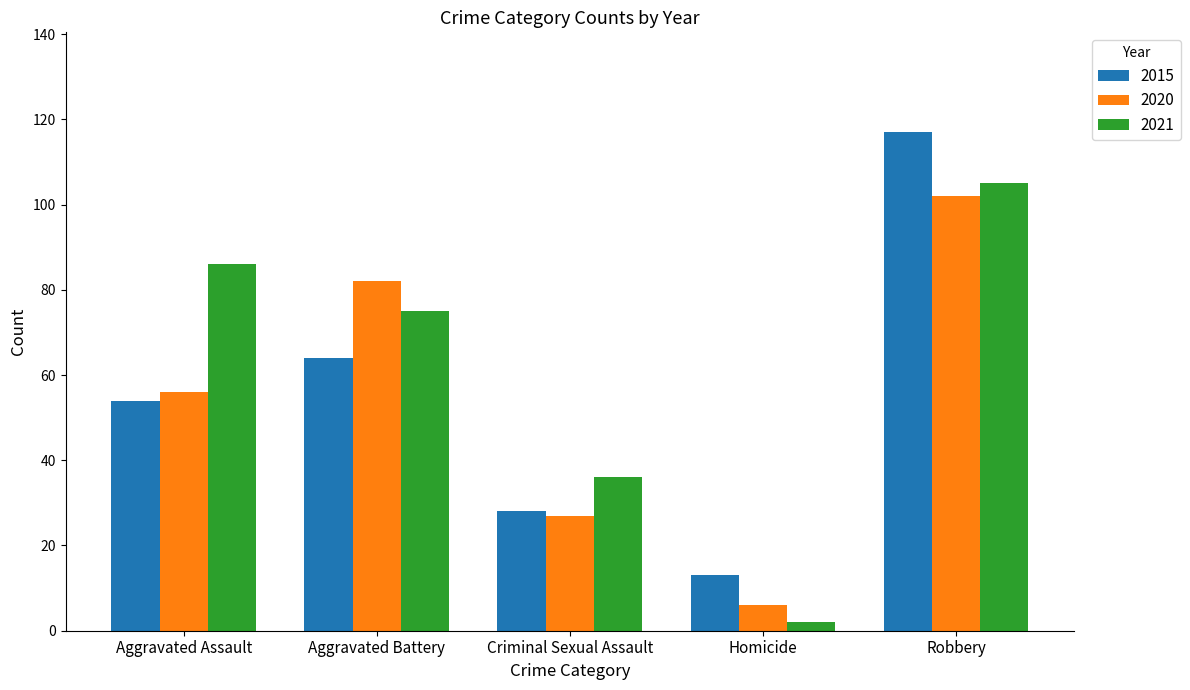

Reading left to right, transcribe all the data shown in this chart.

2015: Aggravated Assault=54	Aggravated Battery=64	Criminal Sexual Assault=28	Homicide=13	Robbery=117
2020: Aggravated Assault=56	Aggravated Battery=82	Criminal Sexual Assault=27	Homicide=6	Robbery=102
2021: Aggravated Assault=86	Aggravated Battery=75	Criminal Sexual Assault=36	Homicide=2	Robbery=105